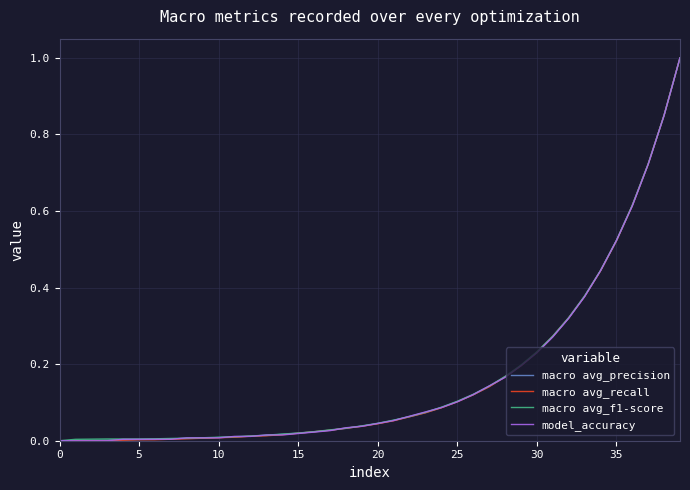

What is the highest value of the macro avg_f1-score series?

1.0